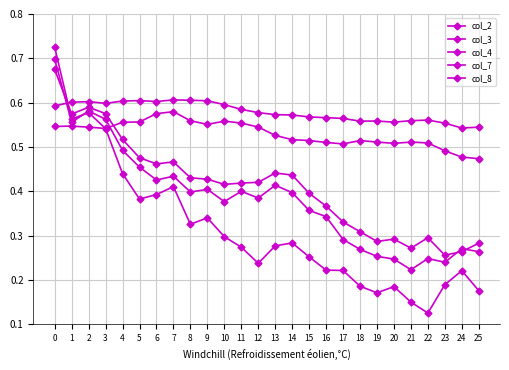

Does the chart have visible grid lines?

Yes